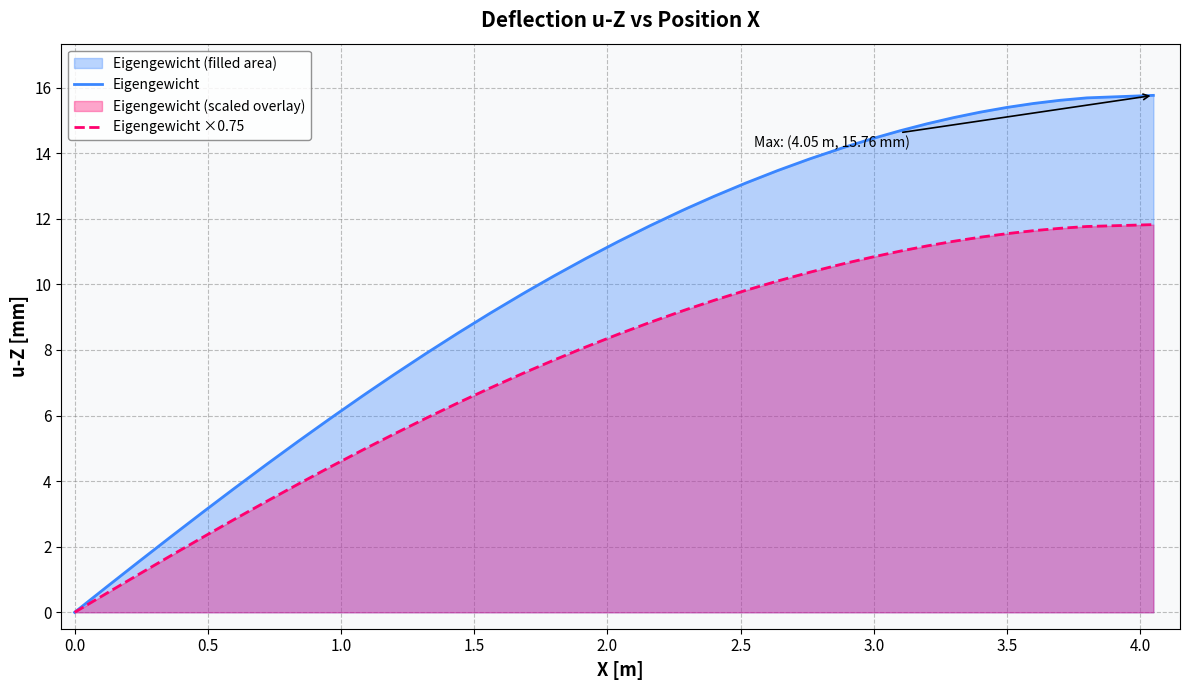

At how many categories does at least one series exceed 12?

18